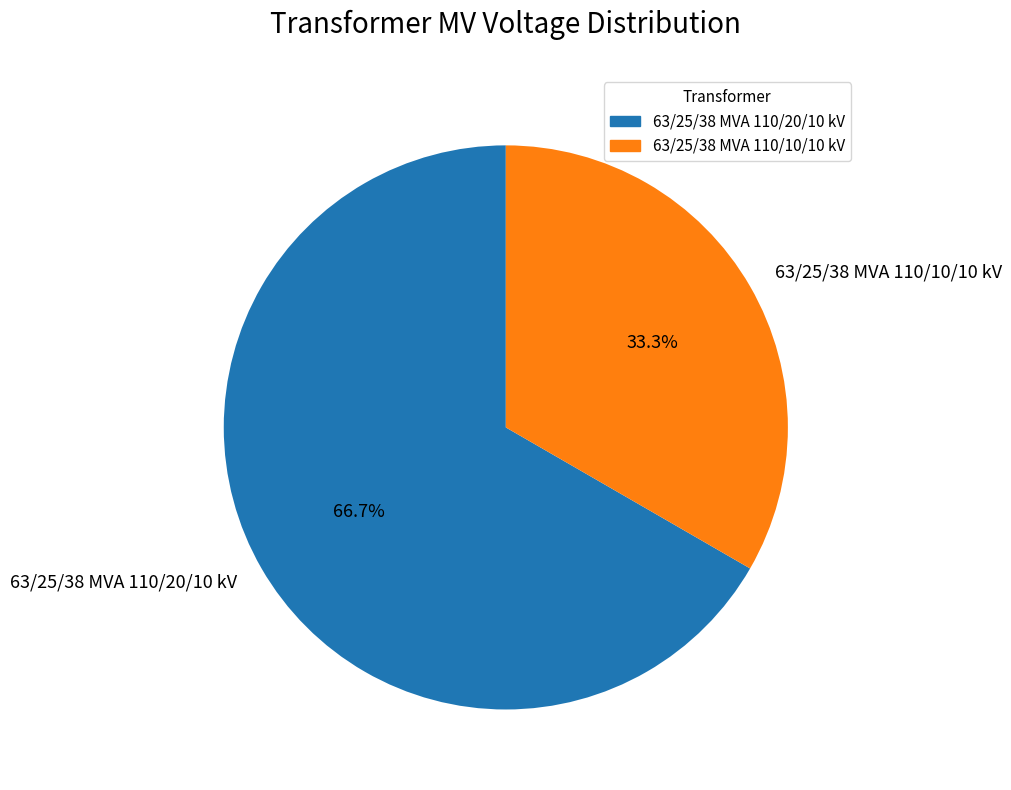

Combined, do 63/25/38 MVA 110/20/10 kV and 63/25/38 MVA 110/10/10 kV account for over 50%?

Yes